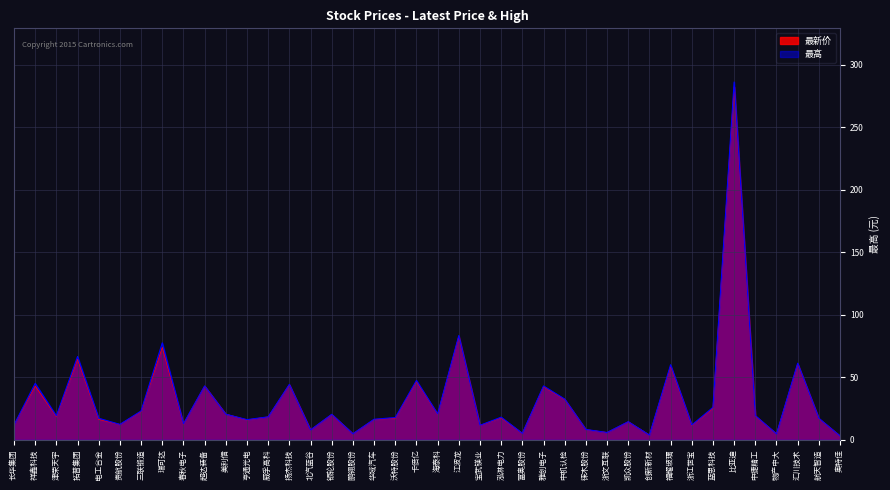

True or false: 最高 has a value of 83.4 at 江波龙.

True